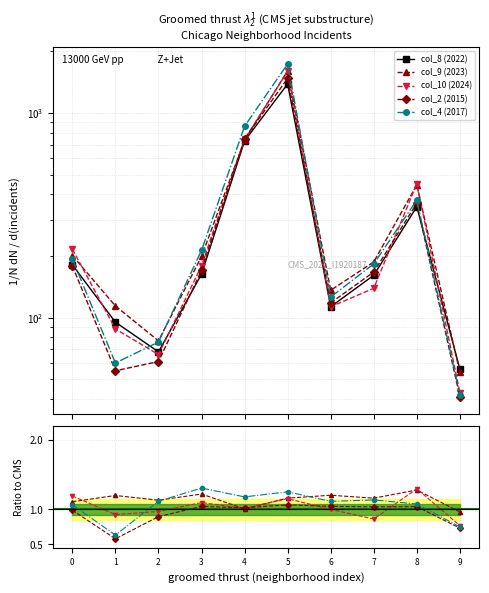

The col_4 (2017) series shows 1.1 at 6. True or false?

True